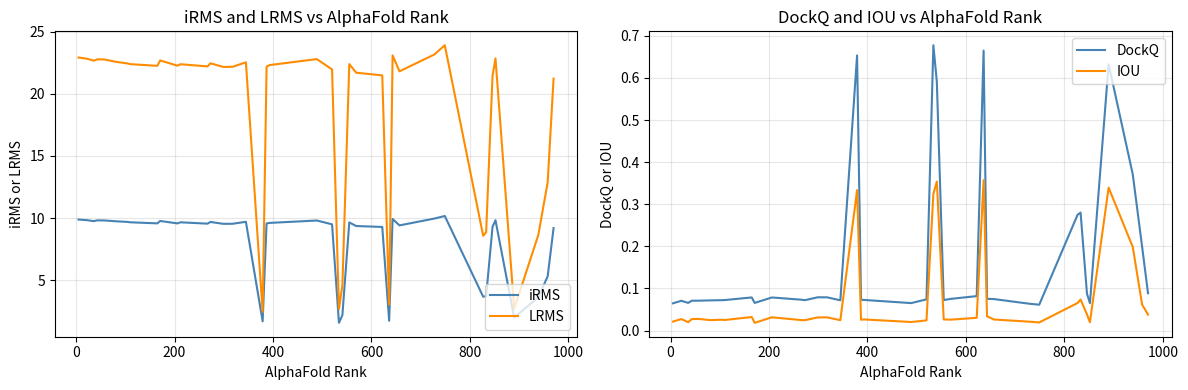

Reading left to right, extract all data points from this chart.

iRMS: 9.9	9.8	9.7	9.8	9.8	9.7	9.7	9.7	9.6	9.8	9.6	9.7	9.5	9.7	9.5	9.5	9.7	1.7	9.6	9.6	9.8	9.5	1.6	2.2	9.6	9.4	9.3	1.7	9.9	9.4	10.0	10.2	3.7	3.7	9.3	9.8	2.0	3.6	5.3	9.2
LRMS: 22.9	22.8	22.7	22.8	22.8	22.6	22.4	22.4	22.2	22.7	22.3	22.4	22.2	22.5	22.2	22.2	22.5	2.4	22.2	22.3	22.8	22.0	2.7	4.6	22.4	21.7	21.5	3.0	23.1	21.8	23.2	23.9	8.6	8.9	21.4	22.8	2.7	8.6	12.9	21.2
DockQ: 0.1	0.1	0.1	0.1	0.1	0.1	0.1	0.1	0.1	0.1	0.1	0.1	0.1	0.1	0.1	0.1	0.1	0.7	0.1	0.1	0.1	0.1	0.7	0.6	0.1	0.1	0.1	0.7	0.1	0.1	0.1	0.1	0.3	0.3	0.1	0.1	0.6	0.4	0.2	0.1
IOU: 0.0	0.0	0.0	0.0	0.0	0.0	0.0	0.0	0.0	0.0	0.0	0.0	0.0	0.0	0.0	0.0	0.0	0.3	0.0	0.0	0.0	0.0	0.3	0.4	0.0	0.0	0.0	0.4	0.0	0.0	0.0	0.0	0.1	0.1	0.0	0.0	0.3	0.2	0.1	0.0